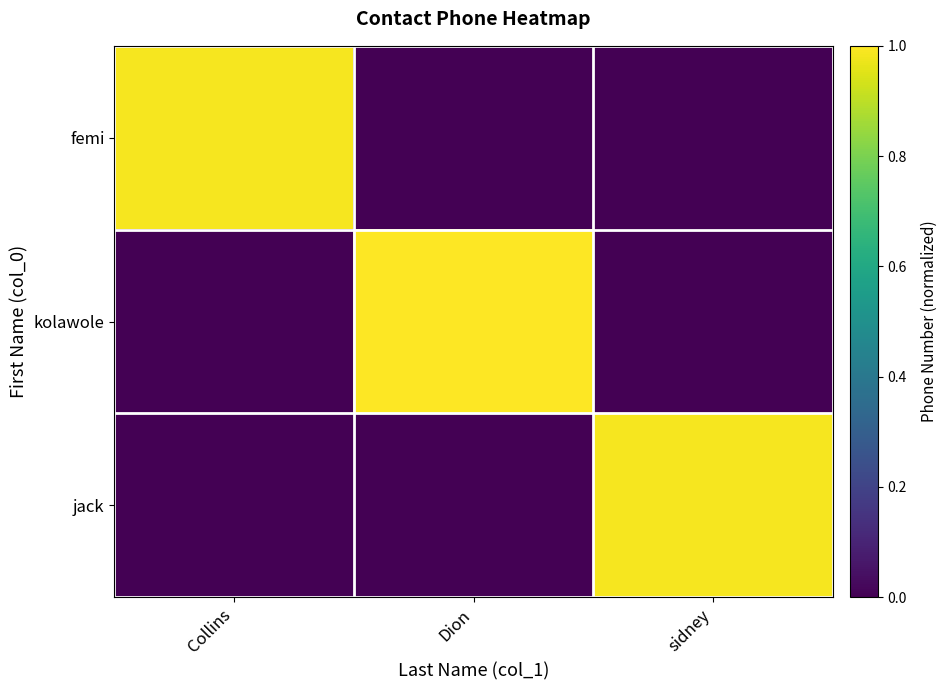

Count the number of data series in this chart.

3